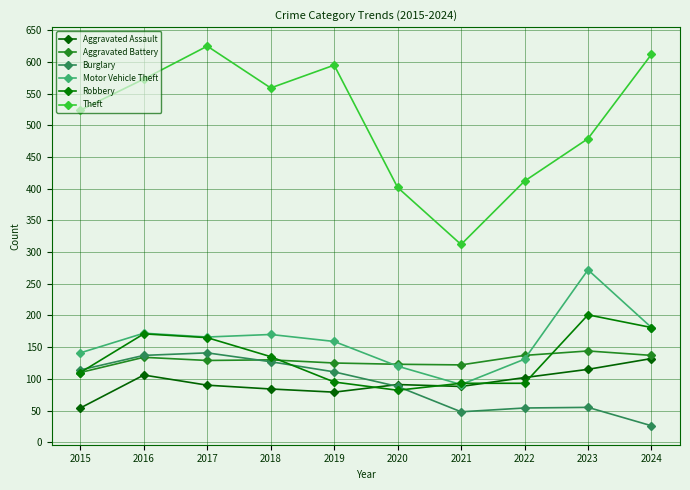

Where does the Theft series first go above 559?

2016